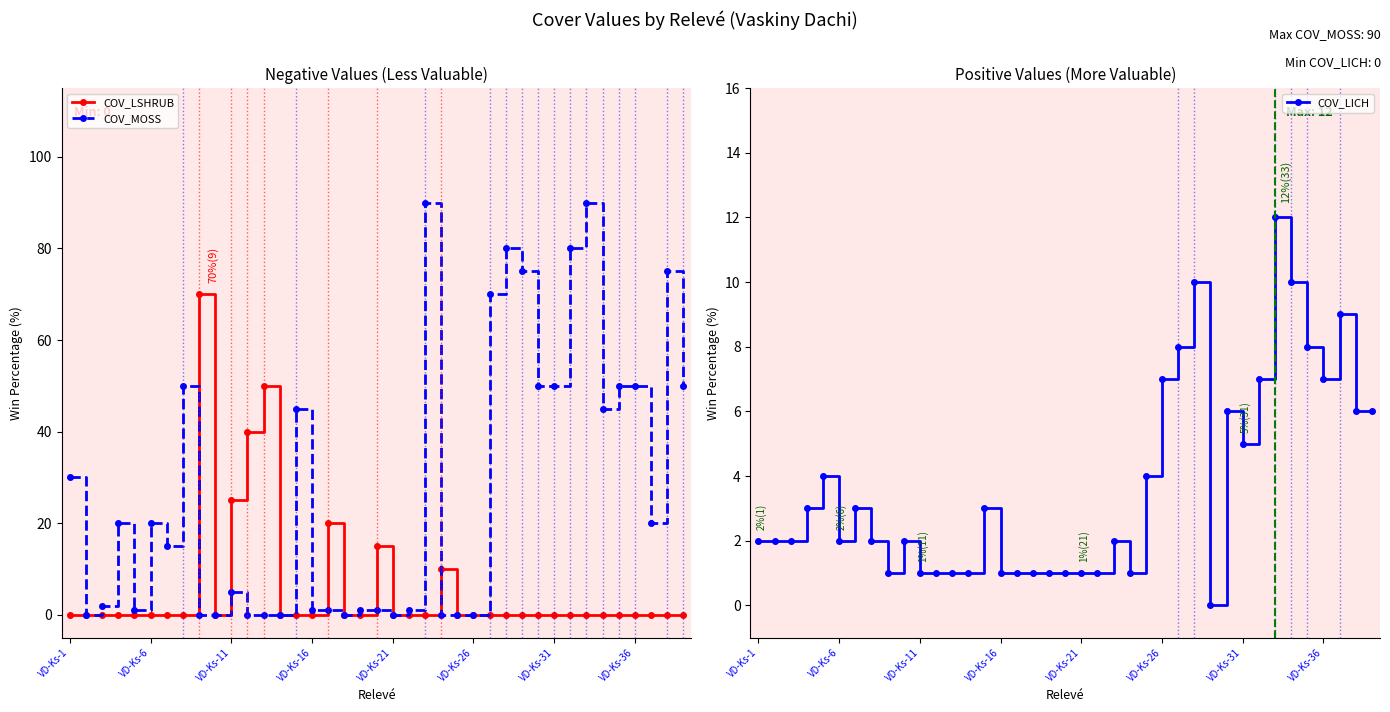

How many values in the COV_MOSS series are below 15?

19